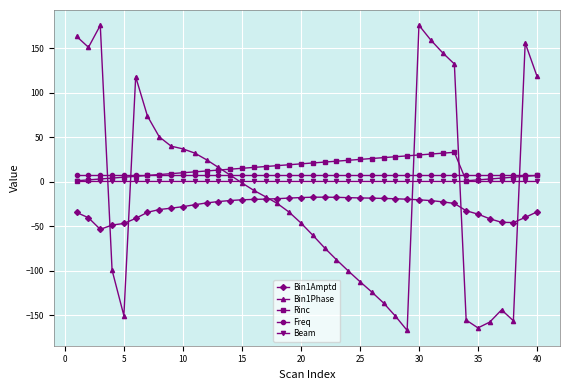

True or false: Bin1Amptd and Beam intersect in this chart.

False